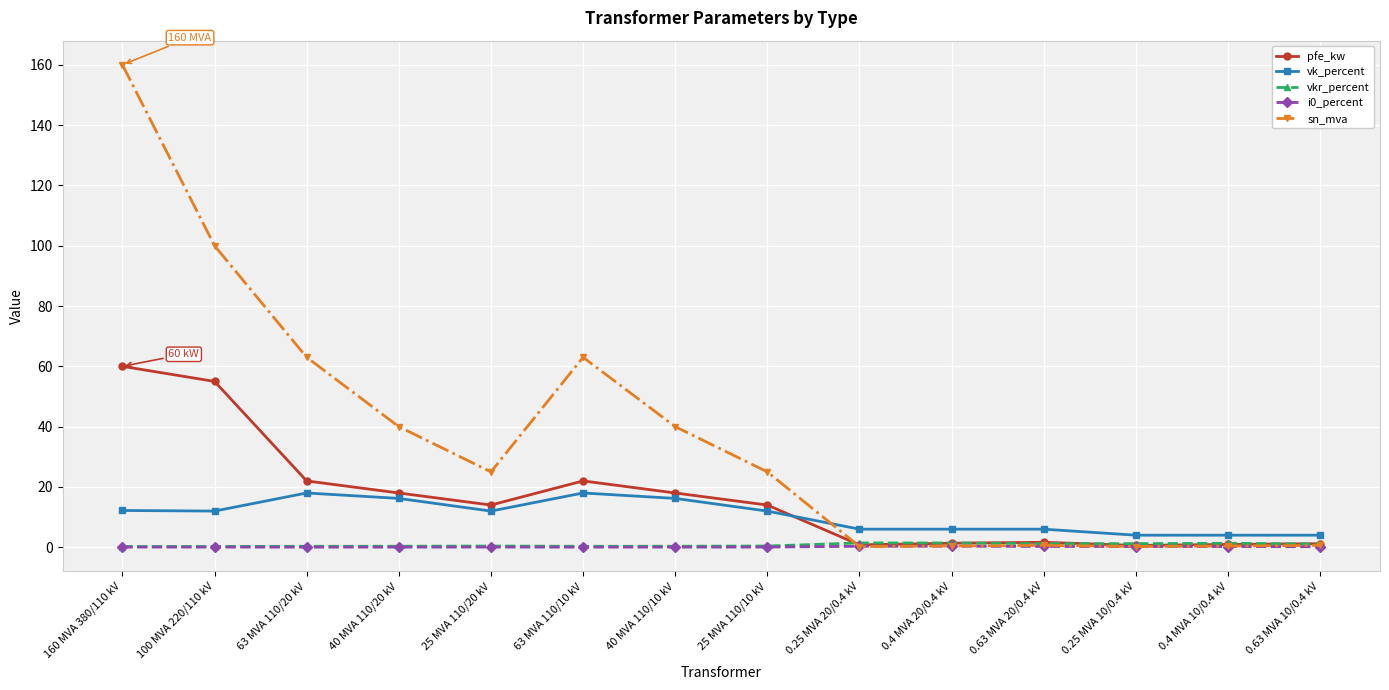

At which category is the sum across all series the highest?

160 MVA 380/110 kV